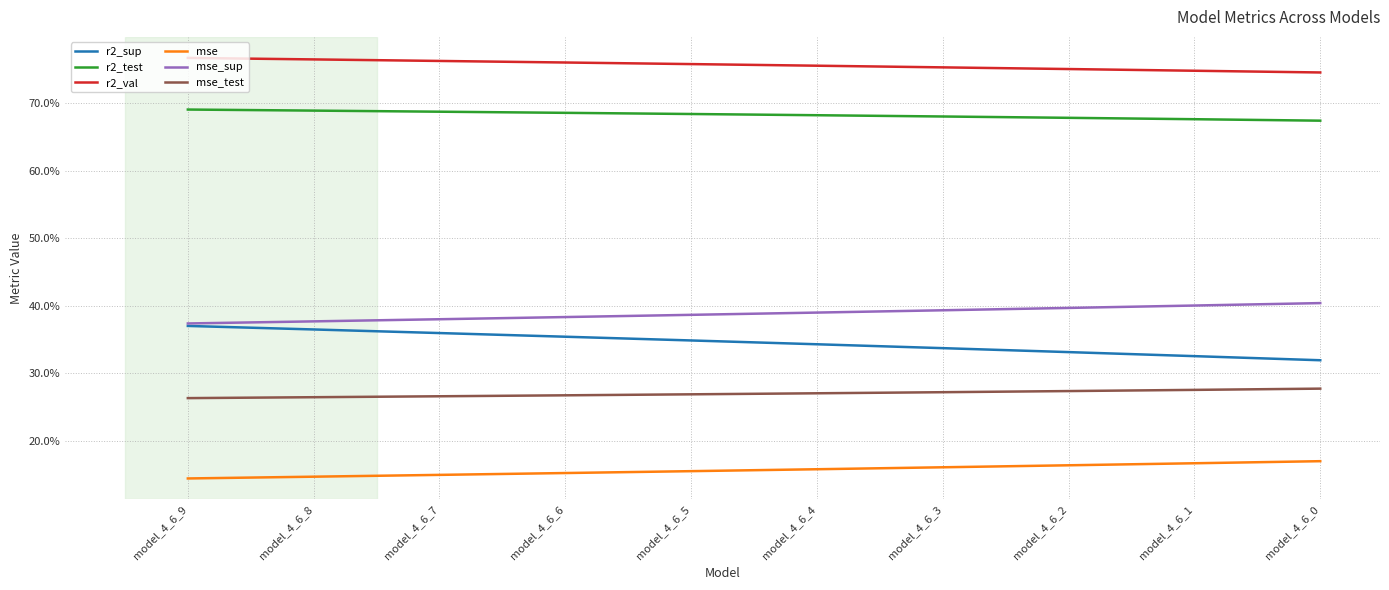

Count the r2_sup values in the range 0 to 1.

10